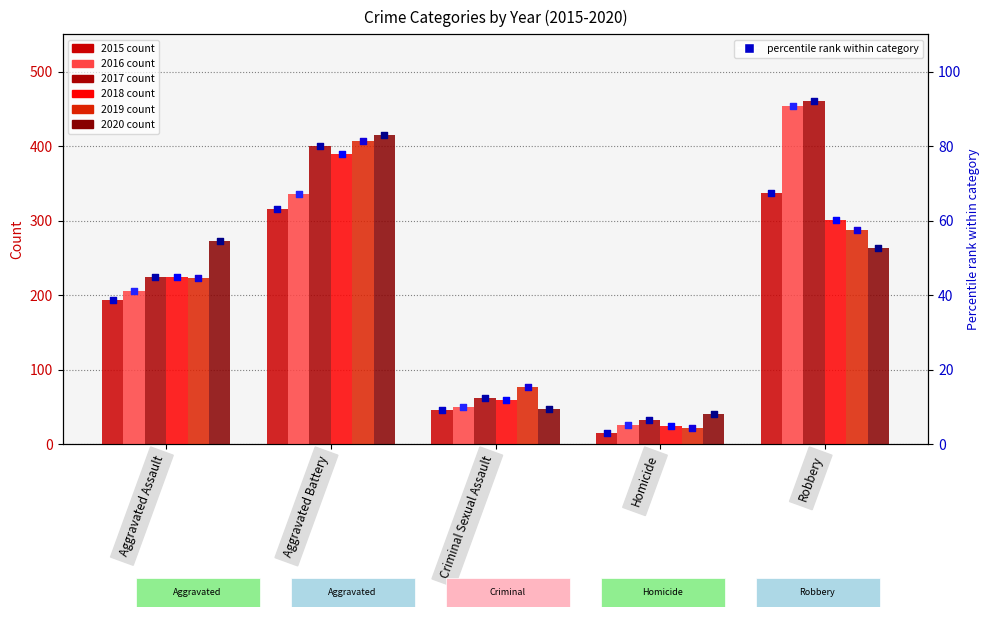

At which category is the sum across all series the highest?

Aggravated Battery